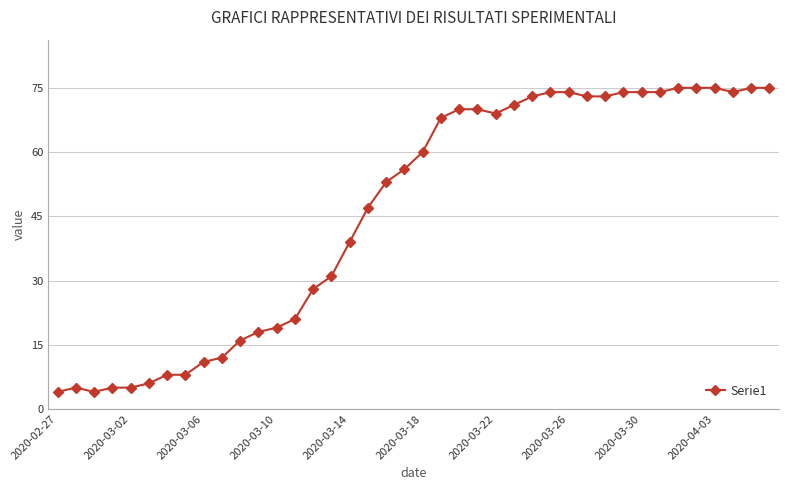

Count the number of data series in this chart.

1